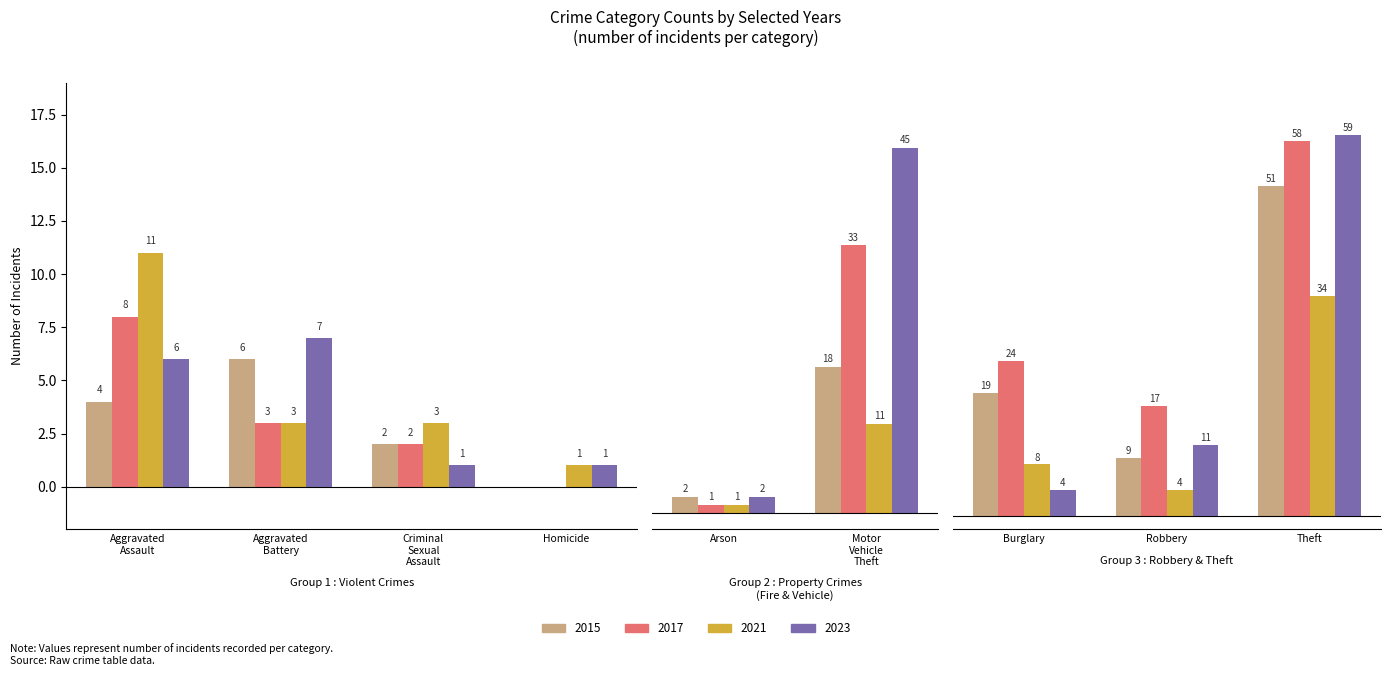

At which label is 2021 closest to 17?

Aggravated Assault